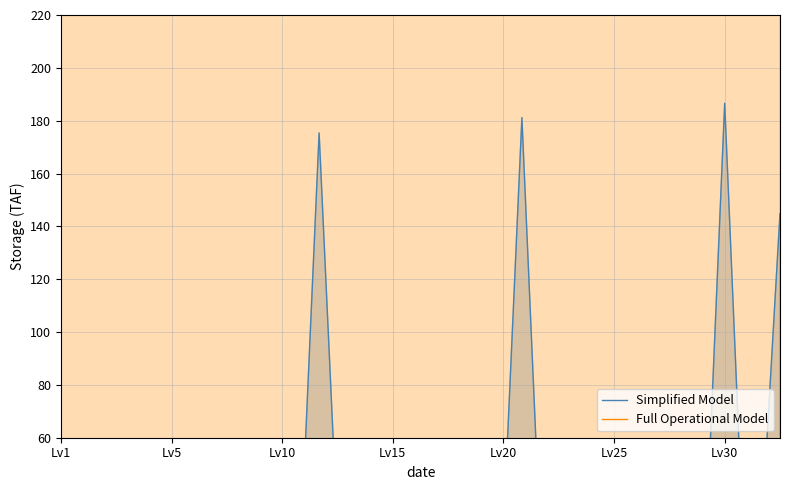

At Lv25, list the series in order from smallest to largest.

Simplified Model, Full Operational Model